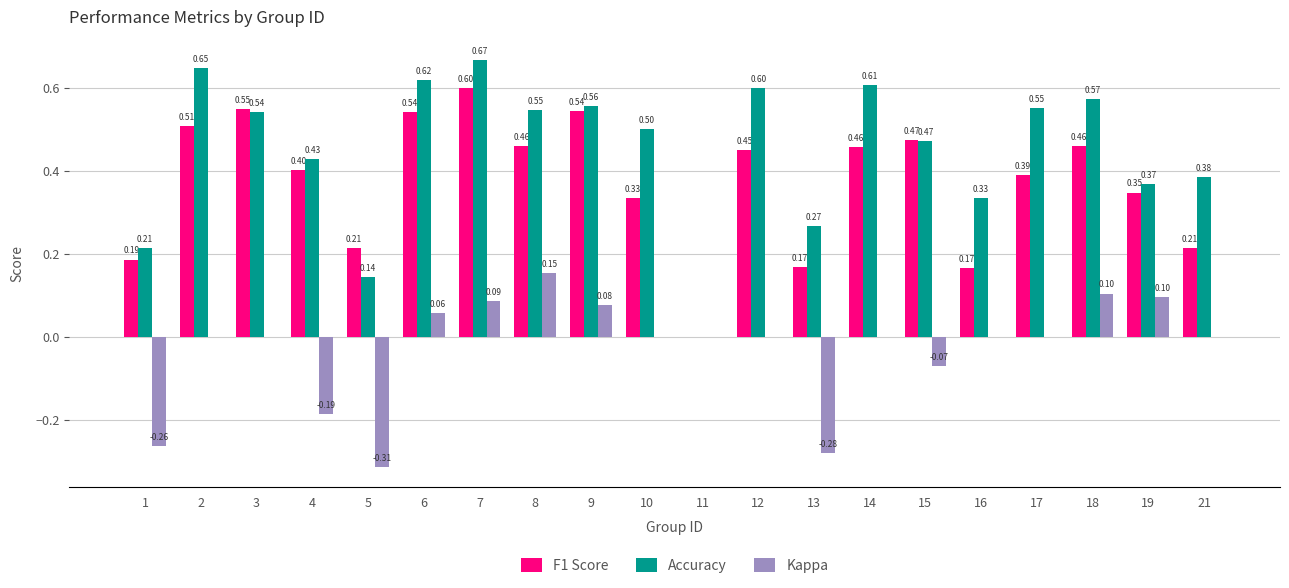

How many values in F1 Score are above zero?

19